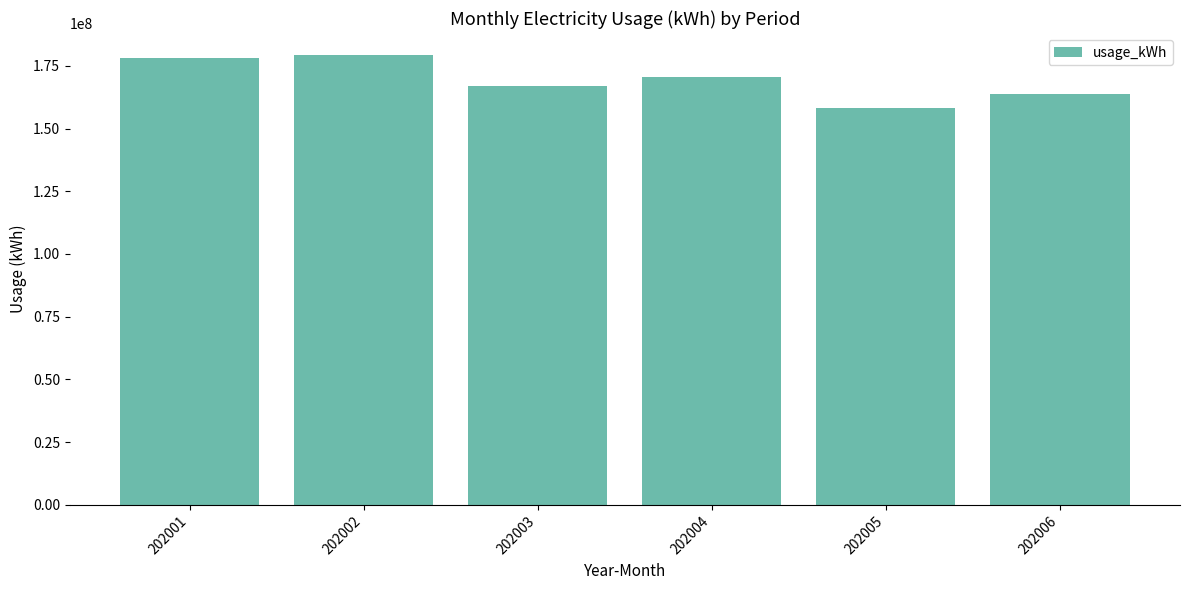

Reading left to right, transcribe all the data shown in this chart.

202001=178032183	202002=179100173	202003=167094839	202004=170468101	202005=158341483	202006=163855983